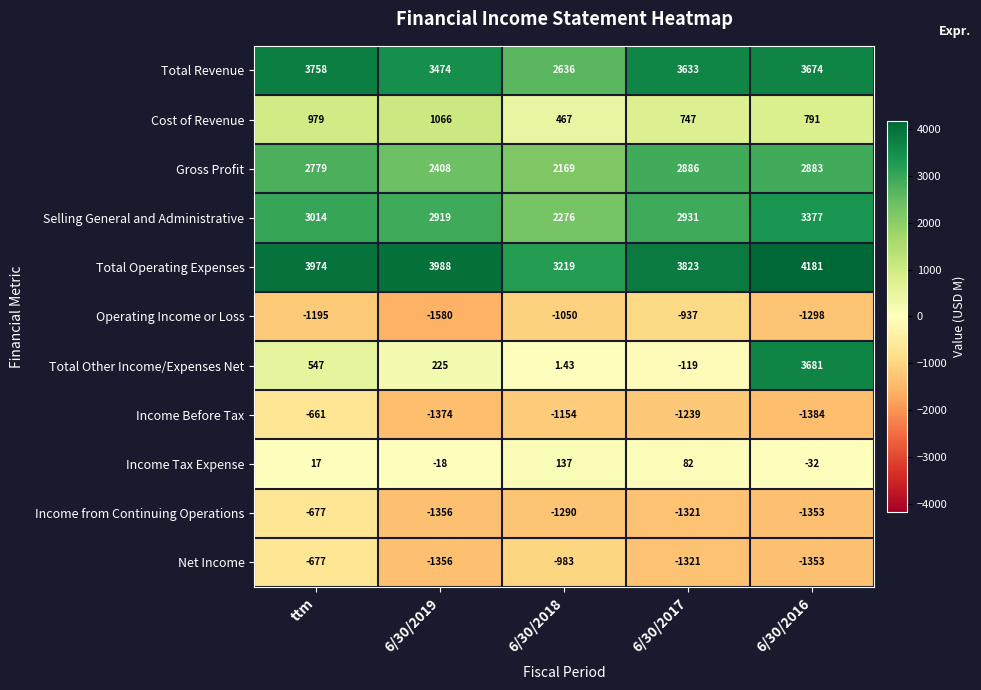

At which label does Total Other Income/Expenses Net first exceed 225?

ttm